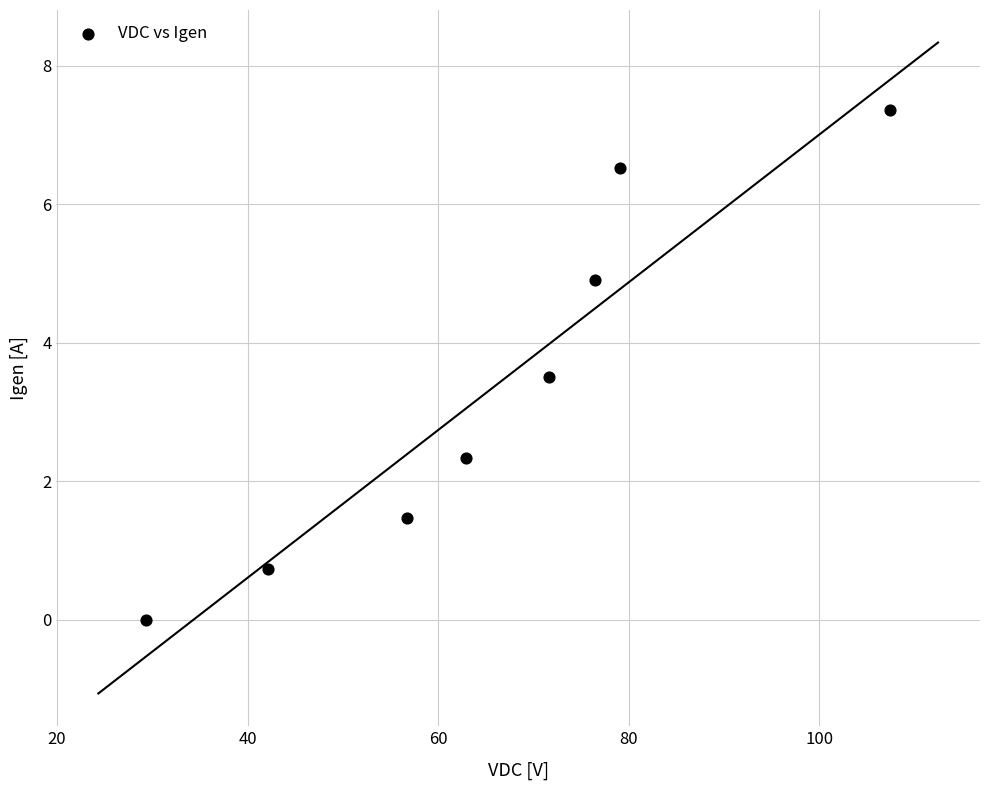

What Y value in the scatter plot is closest to 3?

3.5